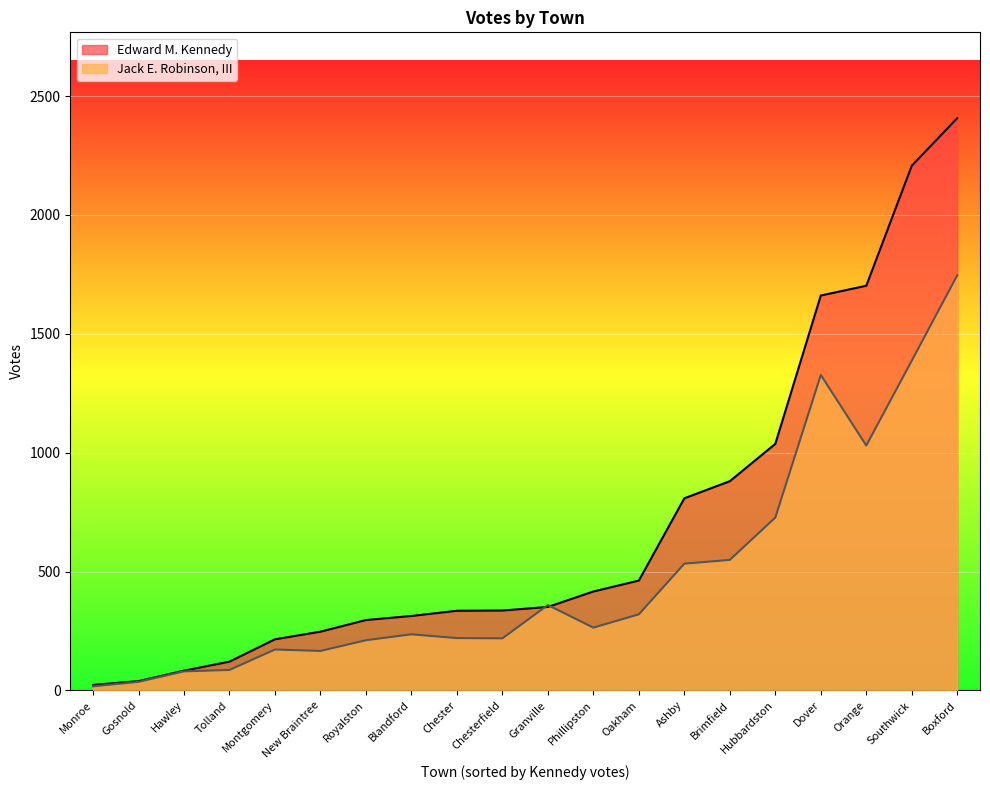

What are all the series names shown in the legend?

Edward M. Kennedy, Jack E. Robinson, III